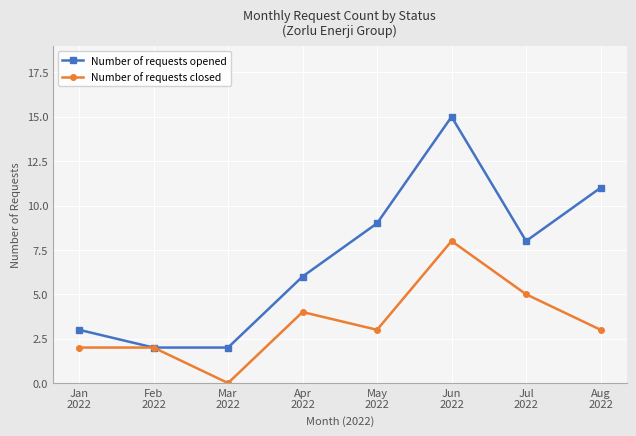

What is the value of the Number of requests closed point at the 7th from the left?

5